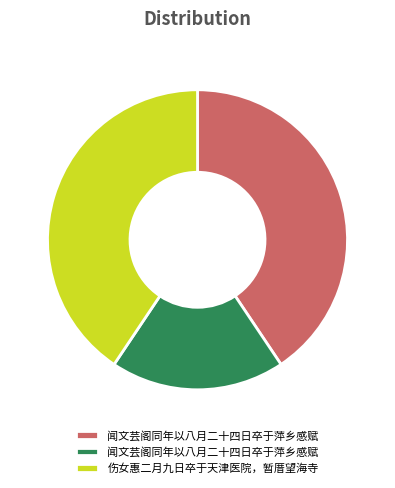

Is there any slice that represents more than half of the pie?

No